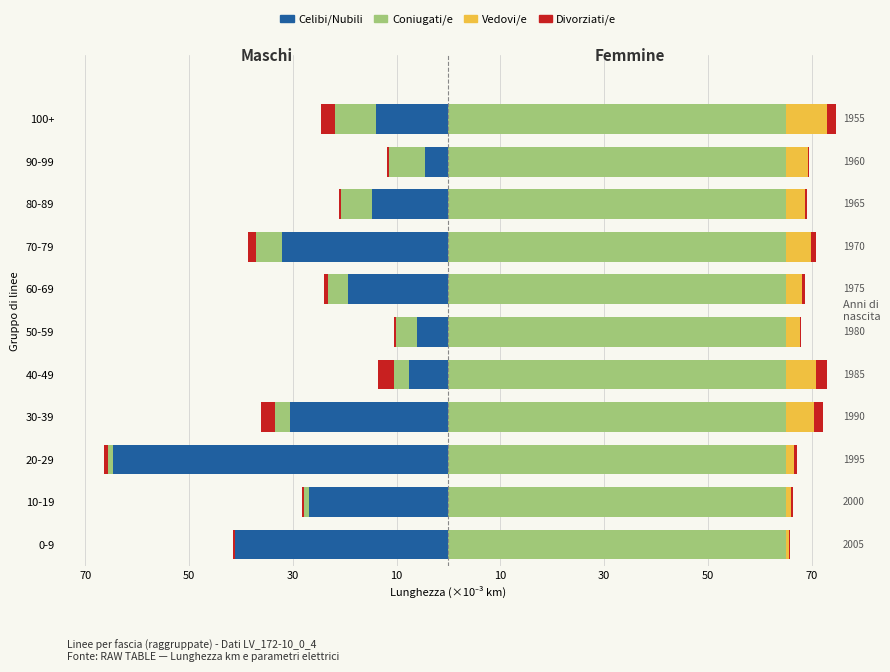

What are all the series names shown in the legend?

Celibi/Nubili, Coniugati/e, Divorziati/e, Vedovi/e